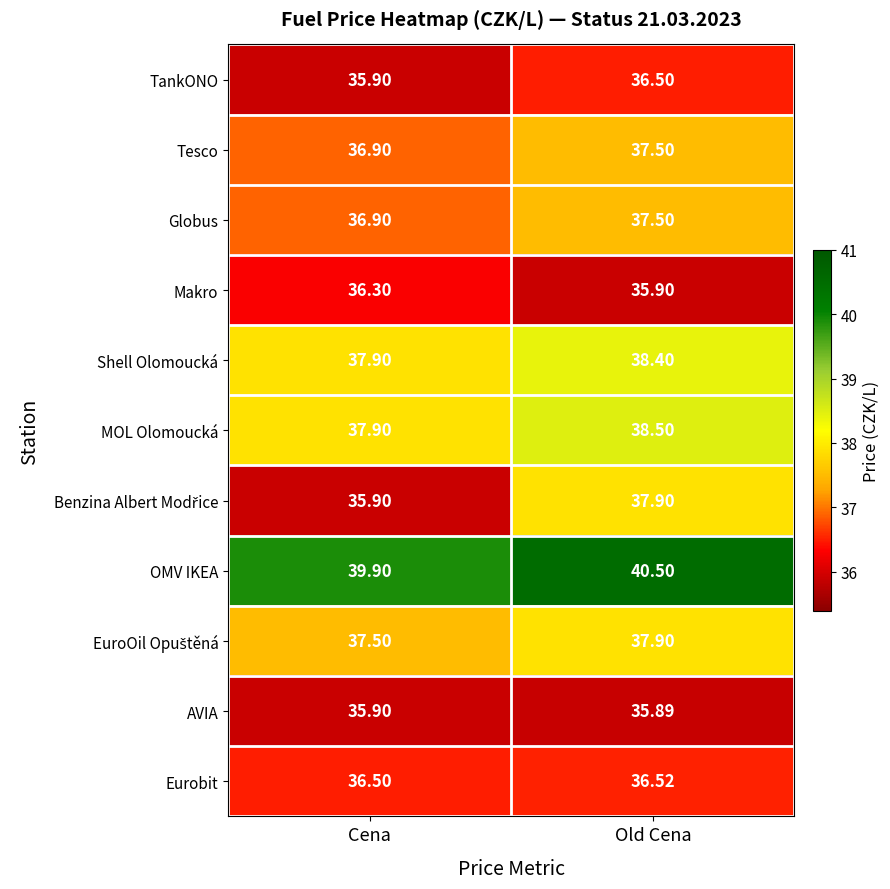

Which label corresponds to the smallest value in the chart?

Old Cena